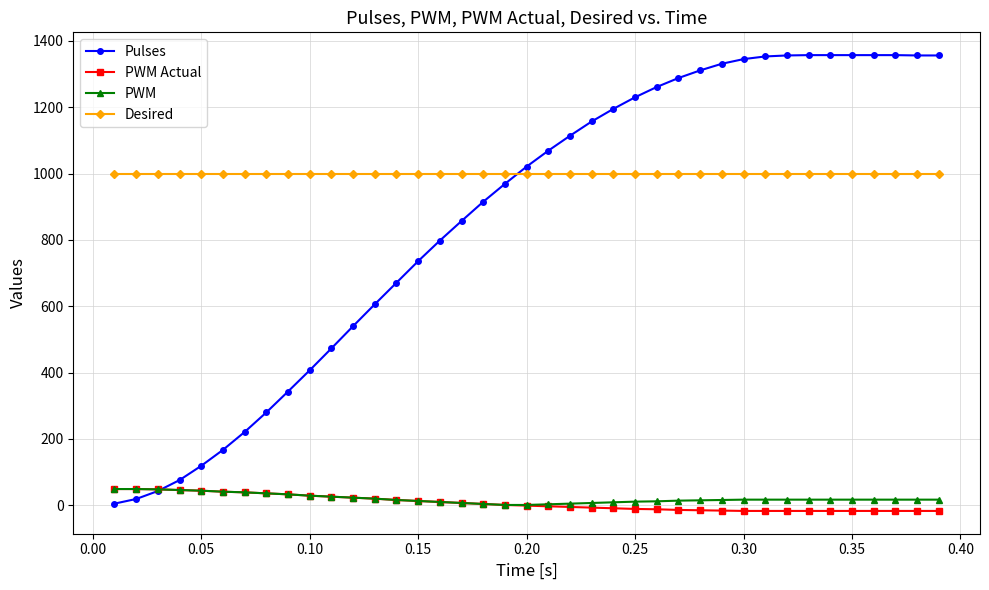

What is the value of the Pulses point at the 27th from the left?

1288